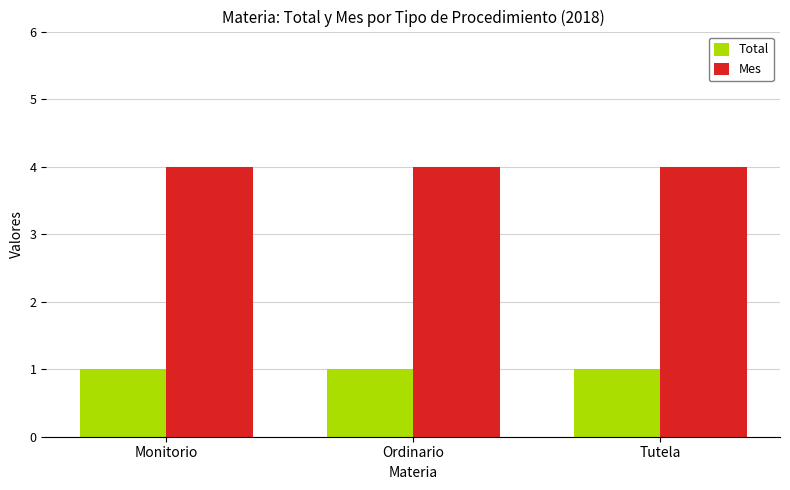

Reading left to right, extract all data points from this chart.

Total: 1	1	1
Mes: 4	4	4